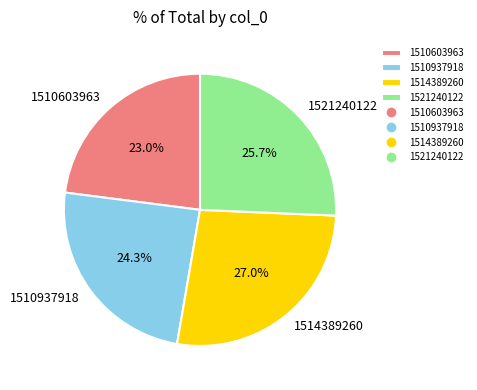

What percentage is the 1510603963 slice, to the nearest percent?

23%